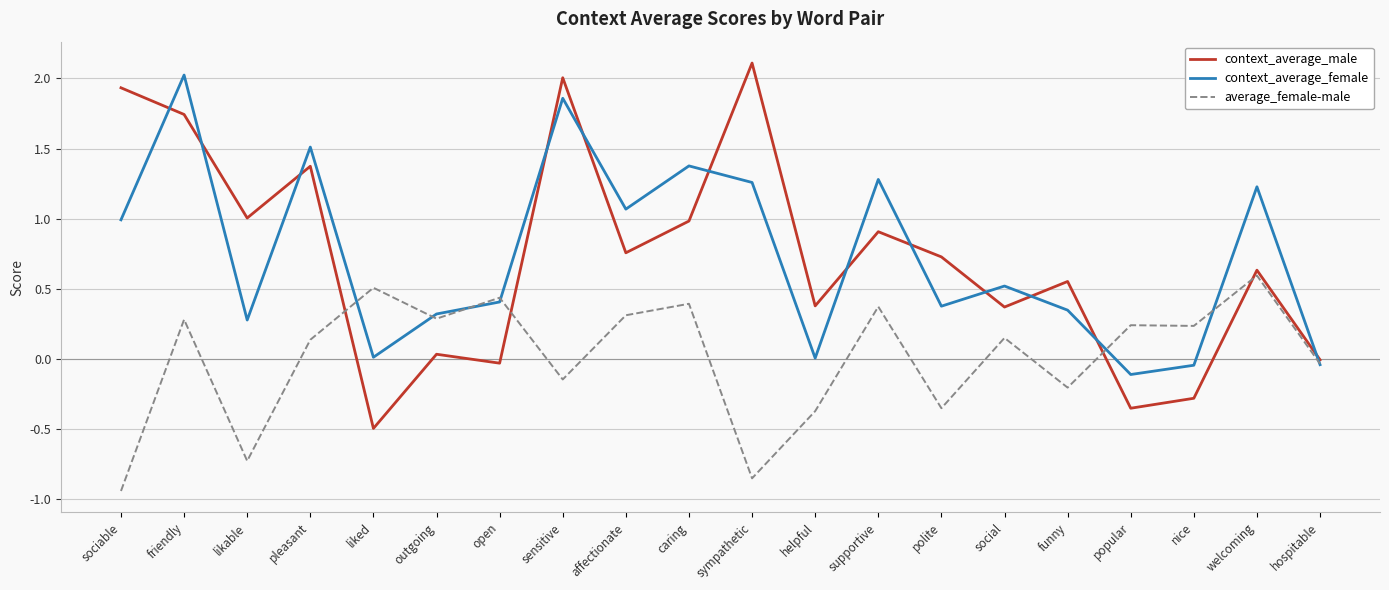

Which series ends up on top after the final intersection of context_average_male and context_average_female?

context_average_male